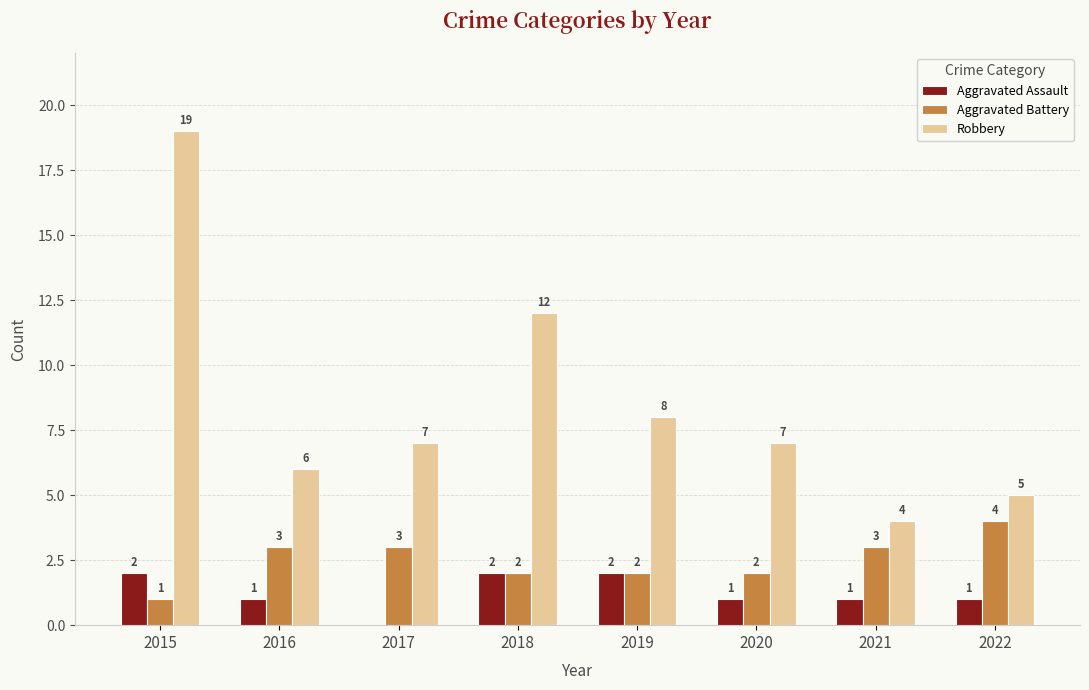

What is the difference between the Aggravated Battery values at 2020 and 2017?

1